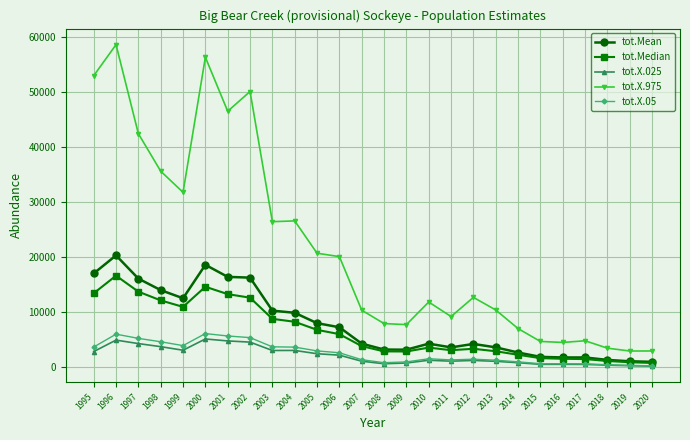

The value of tot.X.975 at 2005 is 27361.9. True or false?

False